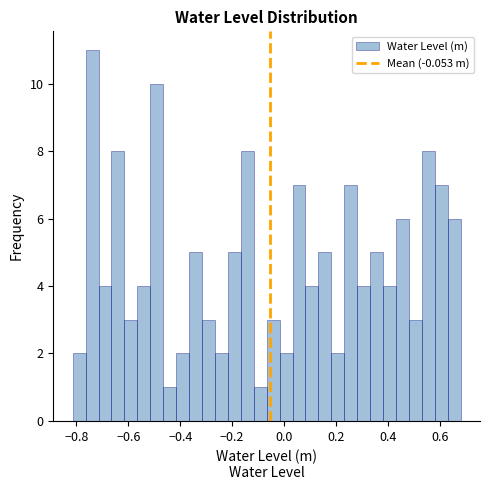

Around what value on the x-axis is the tallest bar? Give the approximate position of its centre, as read against the axis.

-0.74